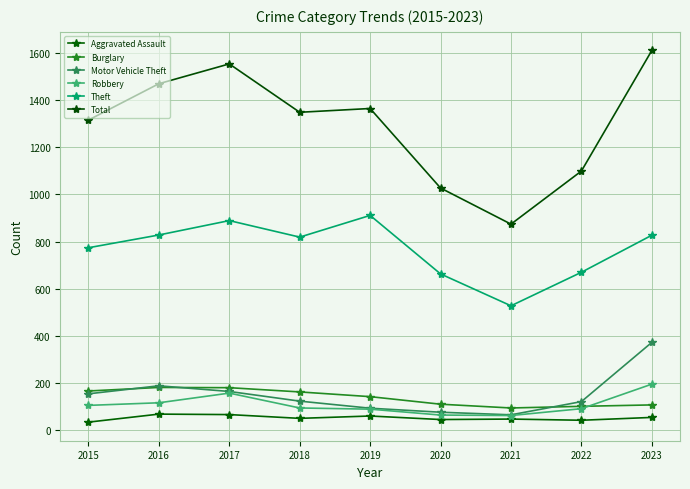

Does the chart have visible grid lines?

Yes